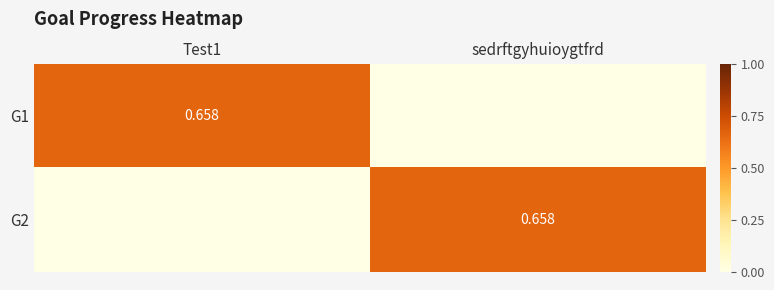

Rank the categories by G2 value from highest to lowest.

sedrftgyhuioygtfrd, Test1